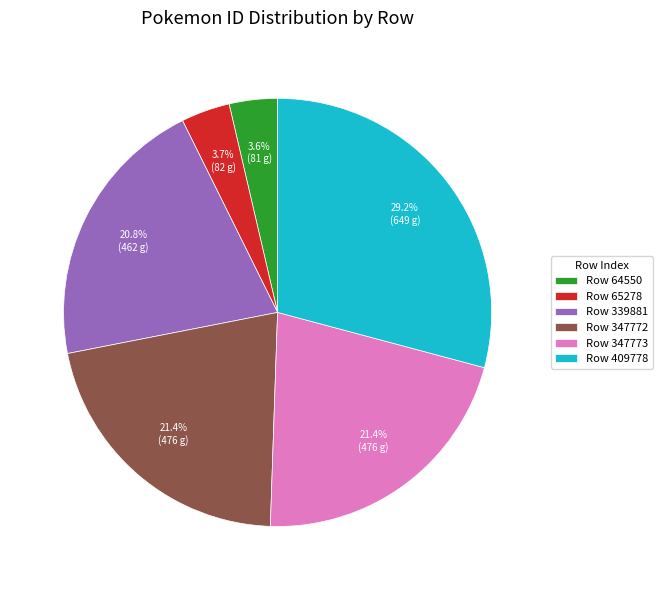

Is Row 409778 the majority of the pie?

No